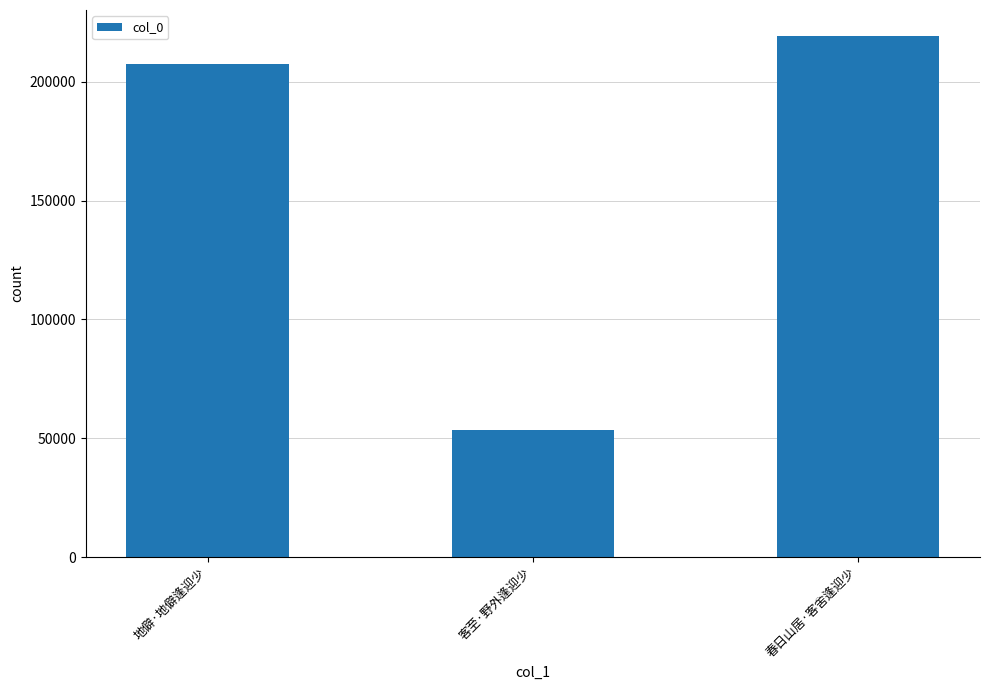

Approximately how many times larger is the value at 春日山居·客舍逢迎少 compared to 地僻·地僻逢迎少?

1.1